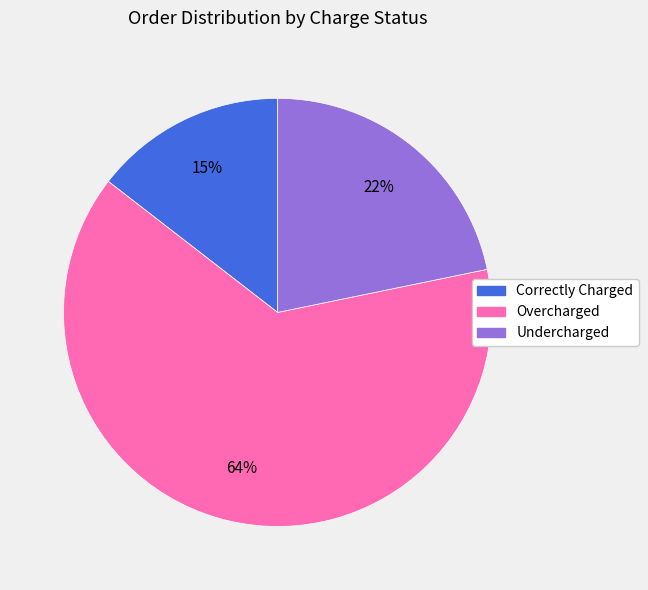

Is there any slice that represents more than half of the pie?

Yes